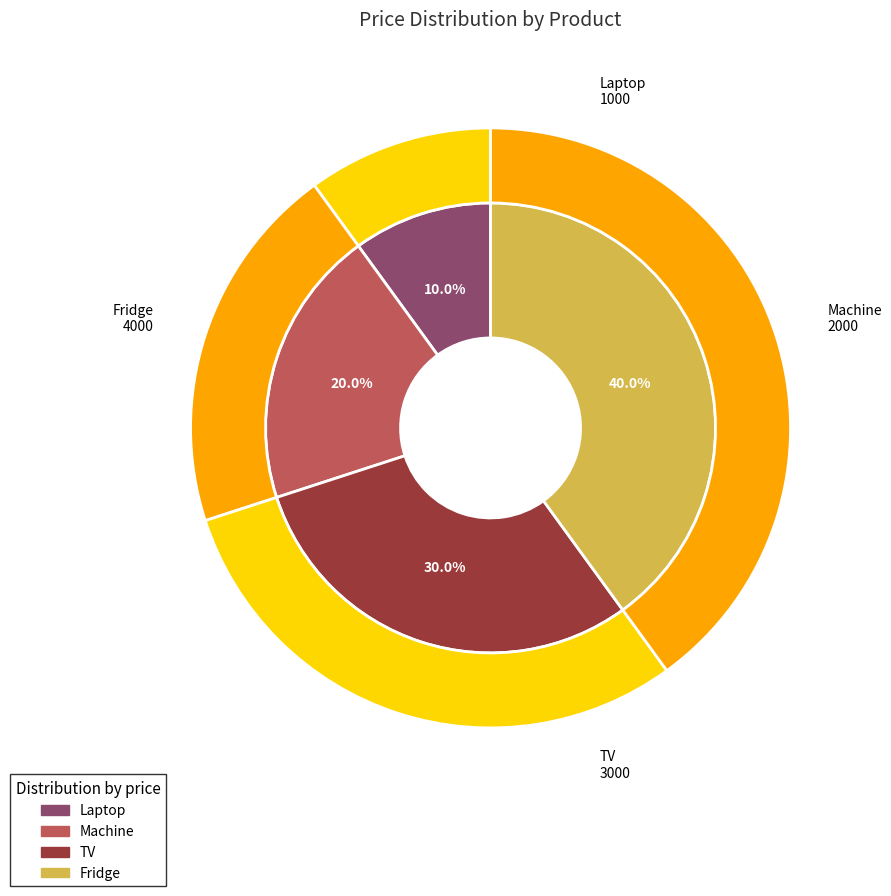

How many segments does this pie chart have?

4